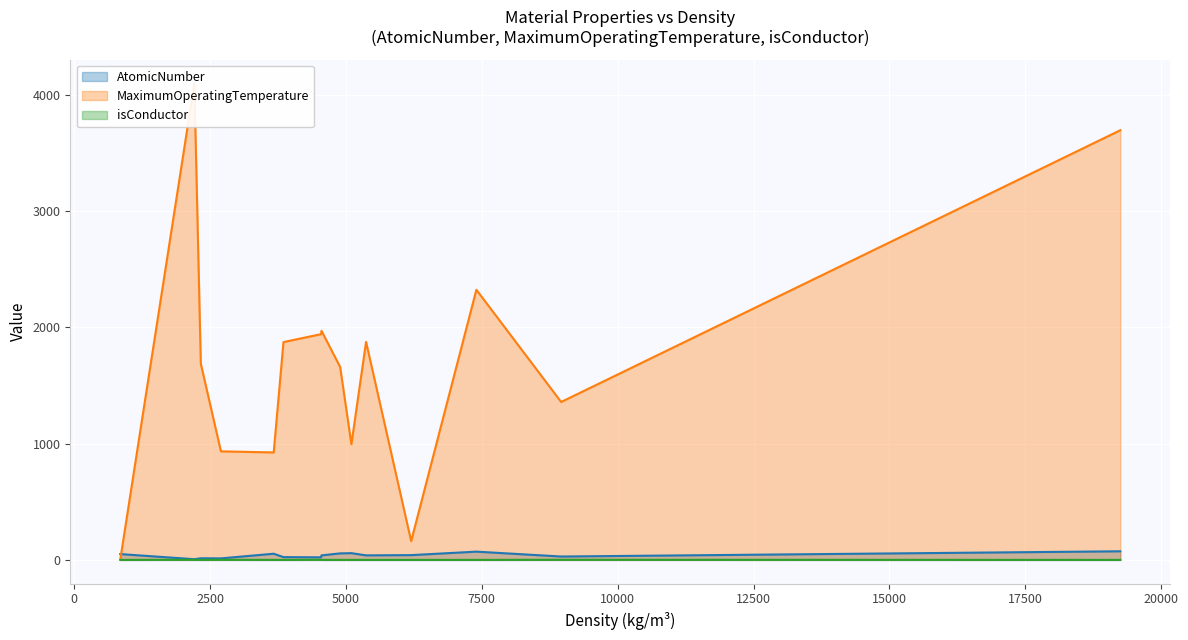

Does the chart display data point markers on the line(s)?

No